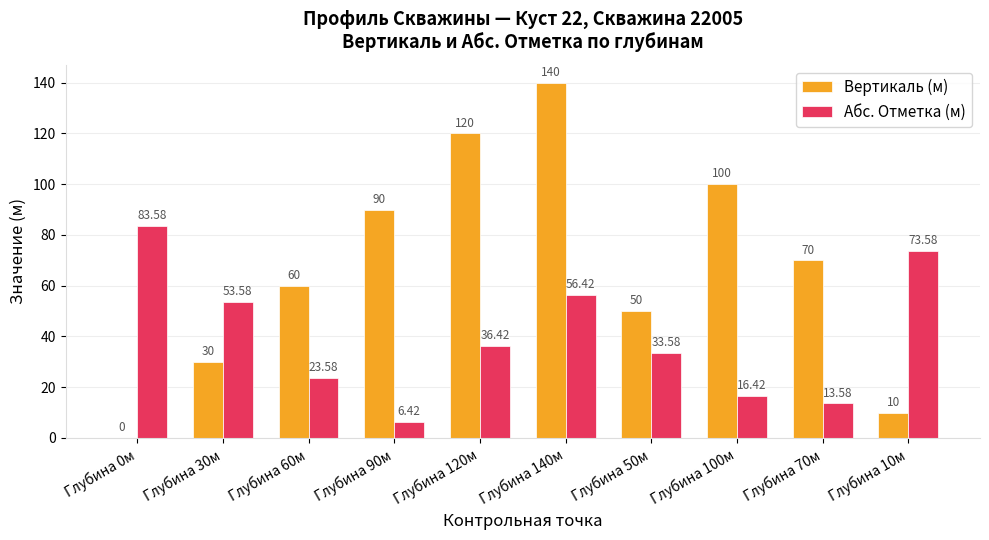

Which series has the largest total across all categories?

Вертикаль (м)